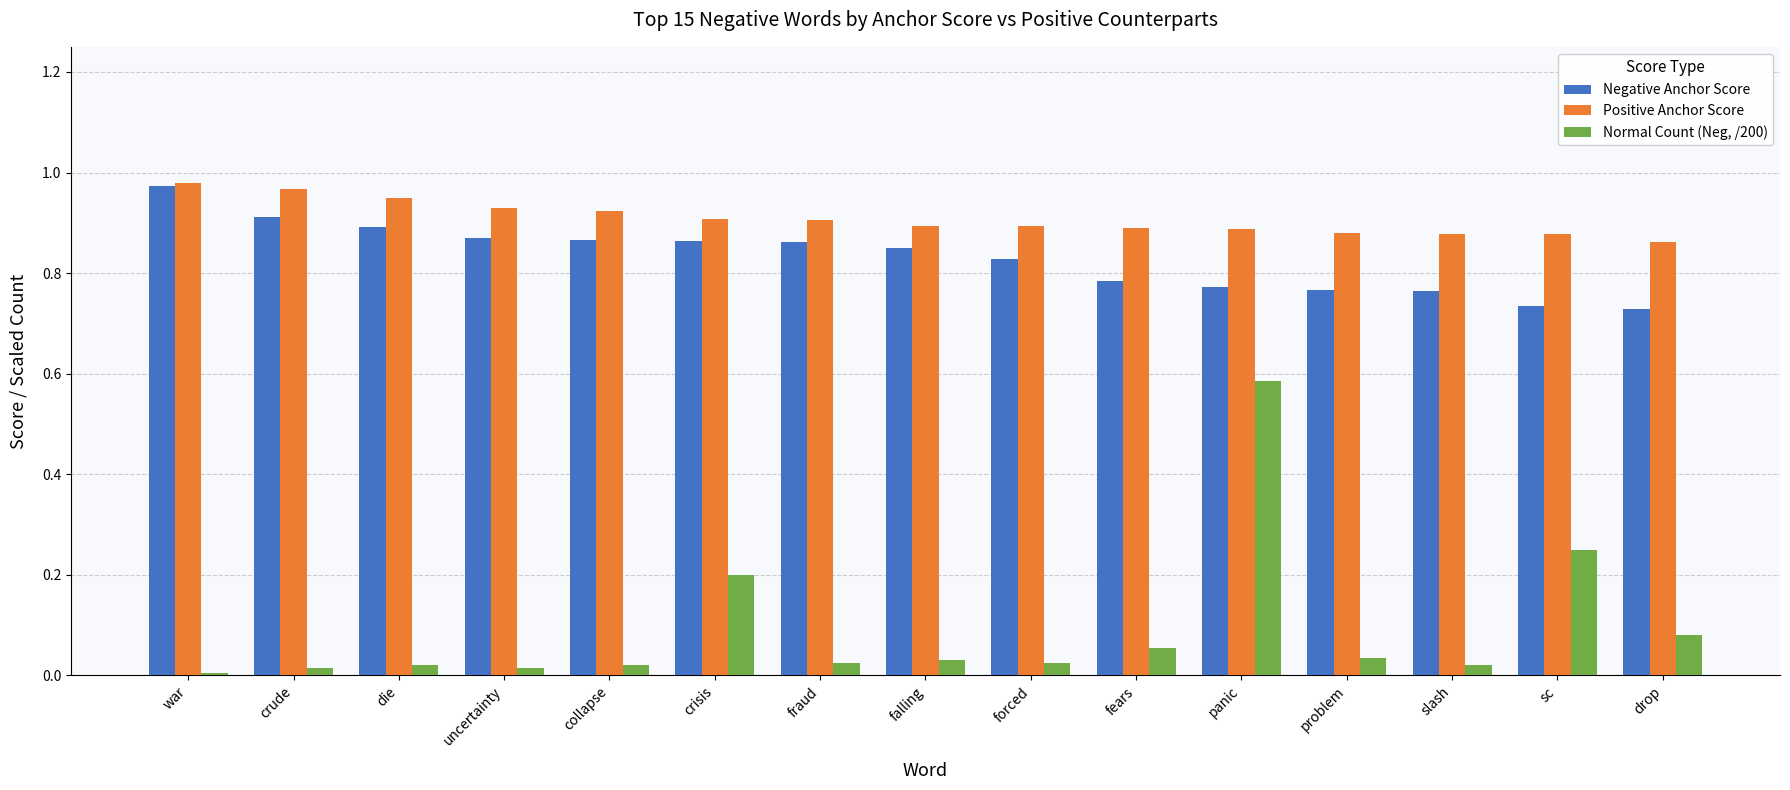

What is the sum of all Normal Count (Neg, /200) values?

1.4